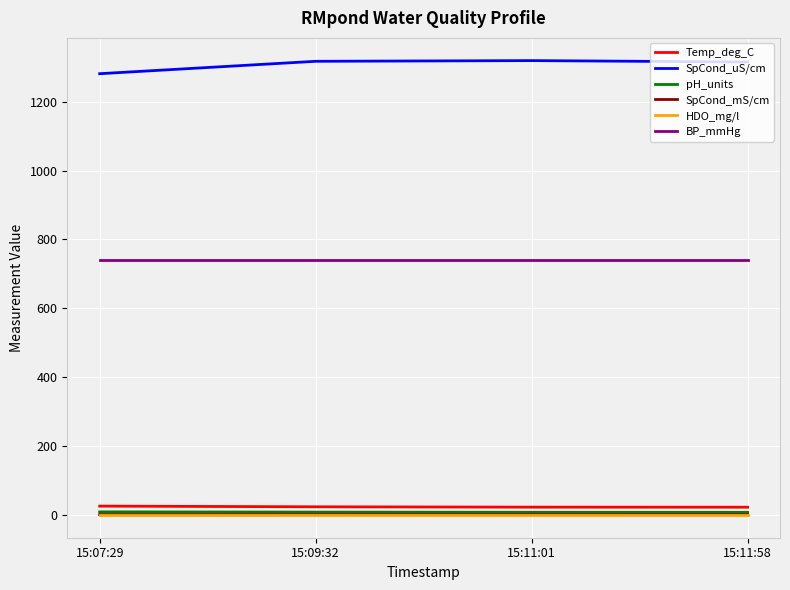

What is the sum of all Temp_deg_C values?

95.1